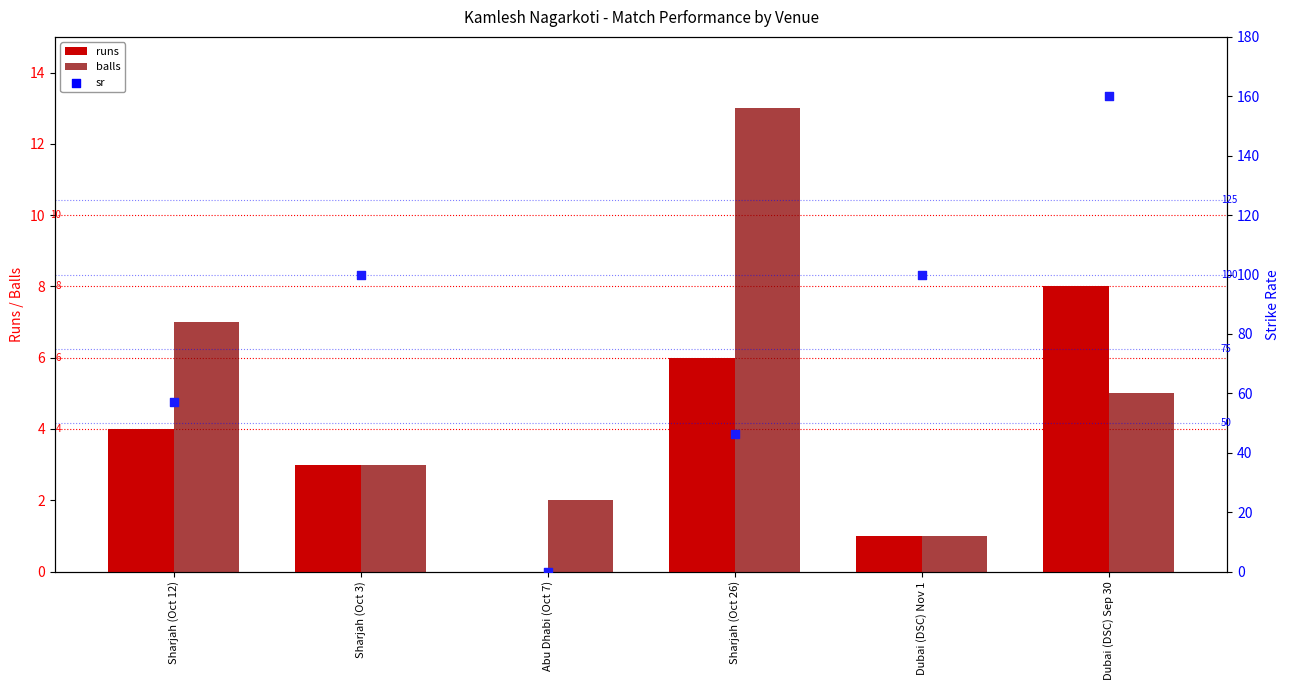

What is the total value across all series at Sharjah (Oct 26)?

65.2